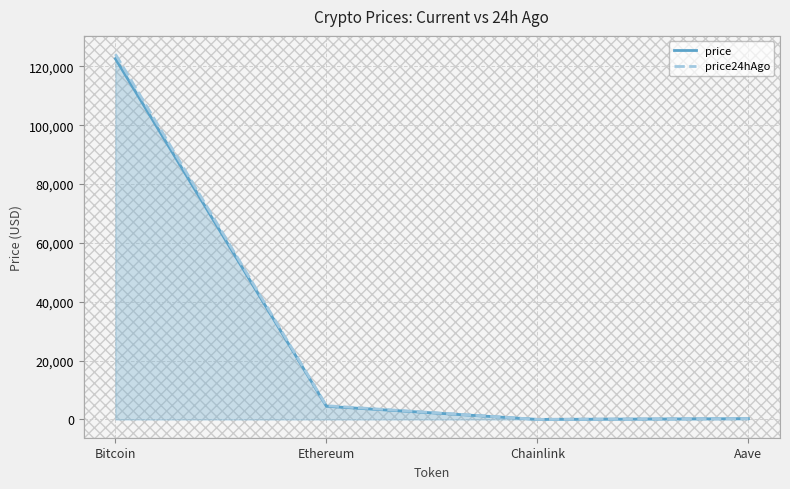

At which label does price24hAgo first exceed 4678?

Bitcoin